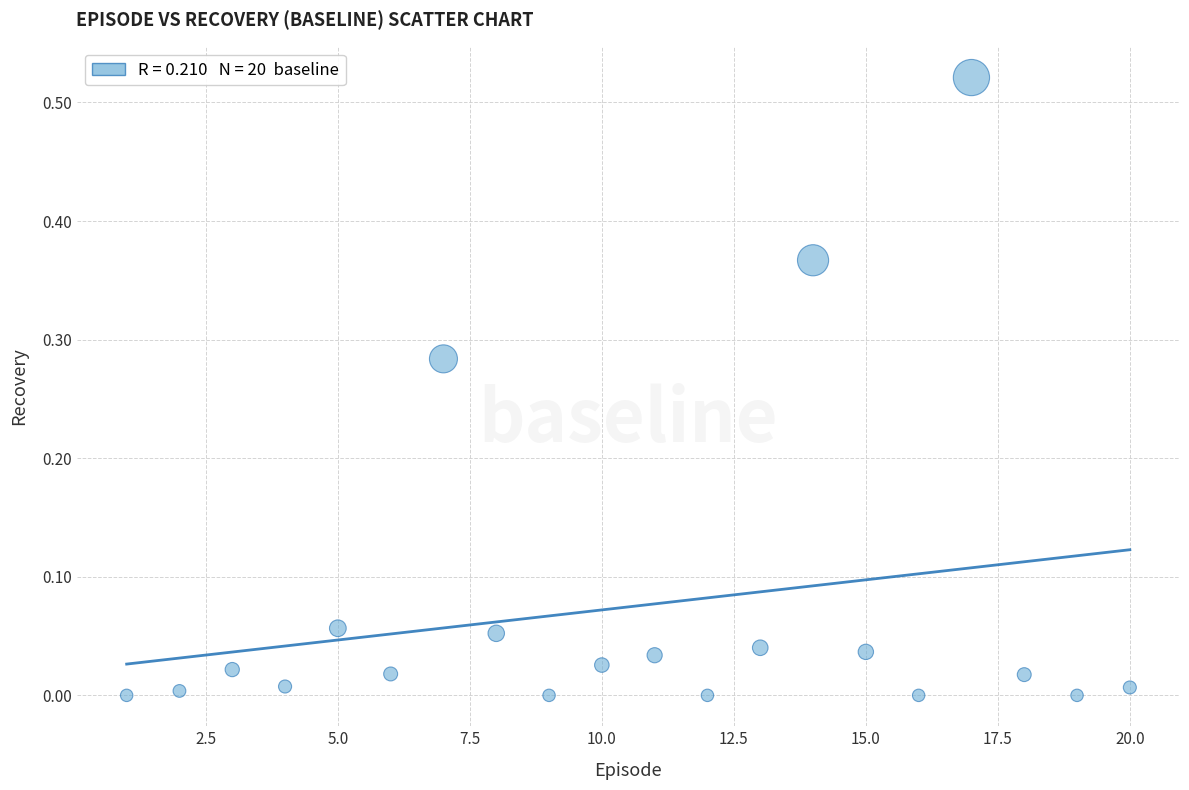

What is the range of X values (max minus min)?

19.0